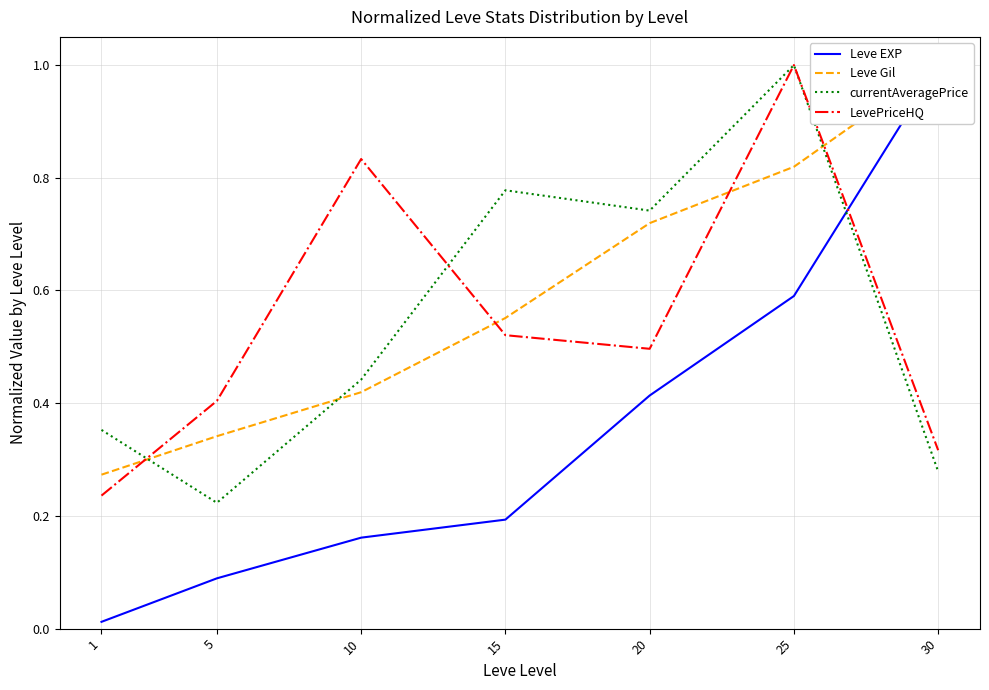

How many distinct data groups are displayed?

4